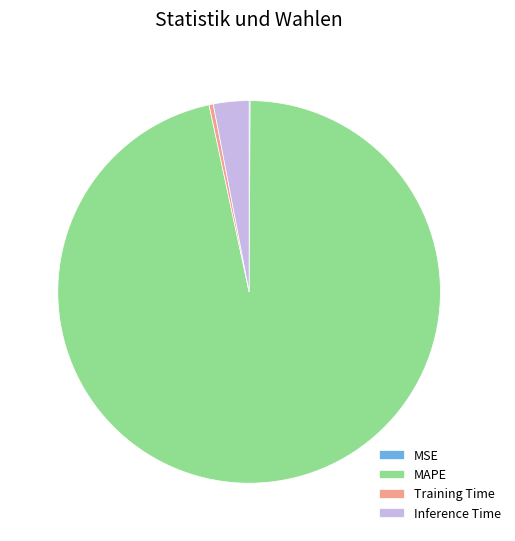

Is the sum of Training Time and MAPE greater than half?

Yes